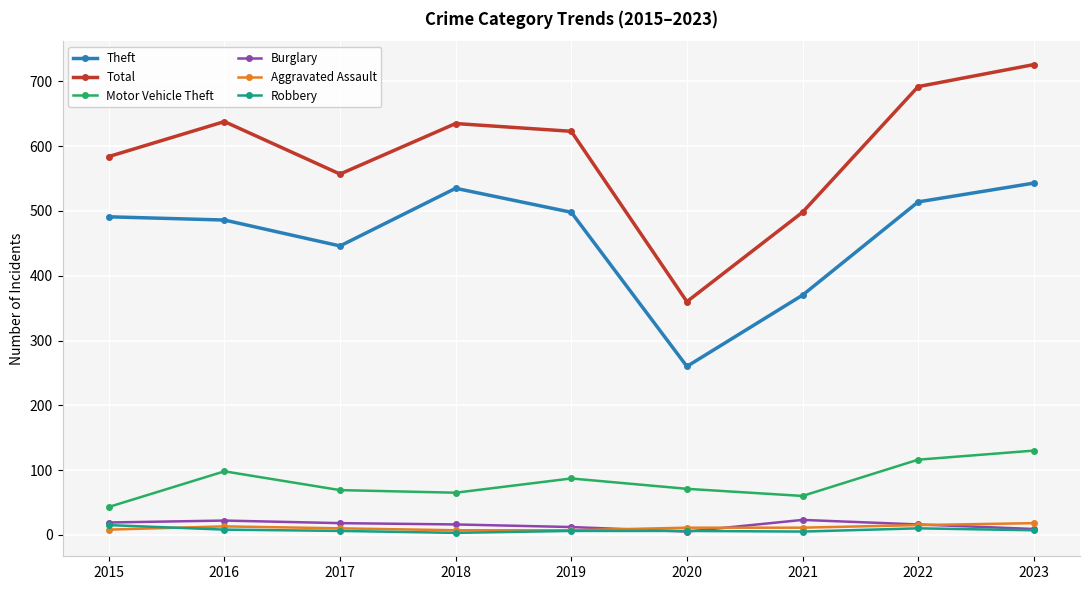

True or false: Total and Robbery cross at least once.

False